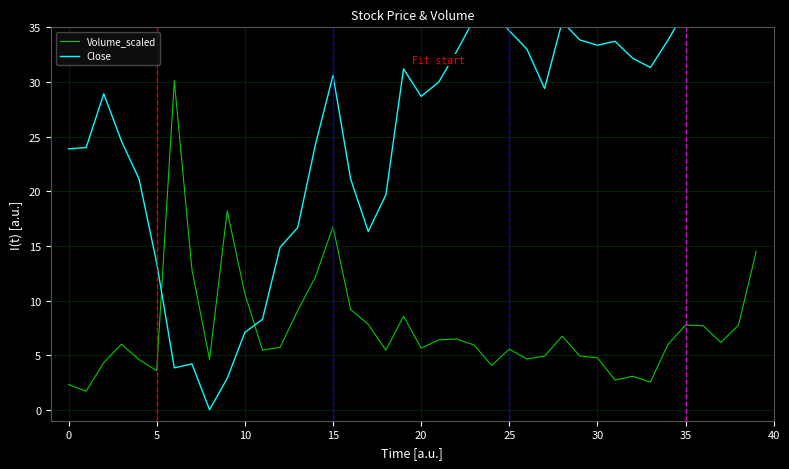

What is the minimum value for Volume_scaled?

1.7